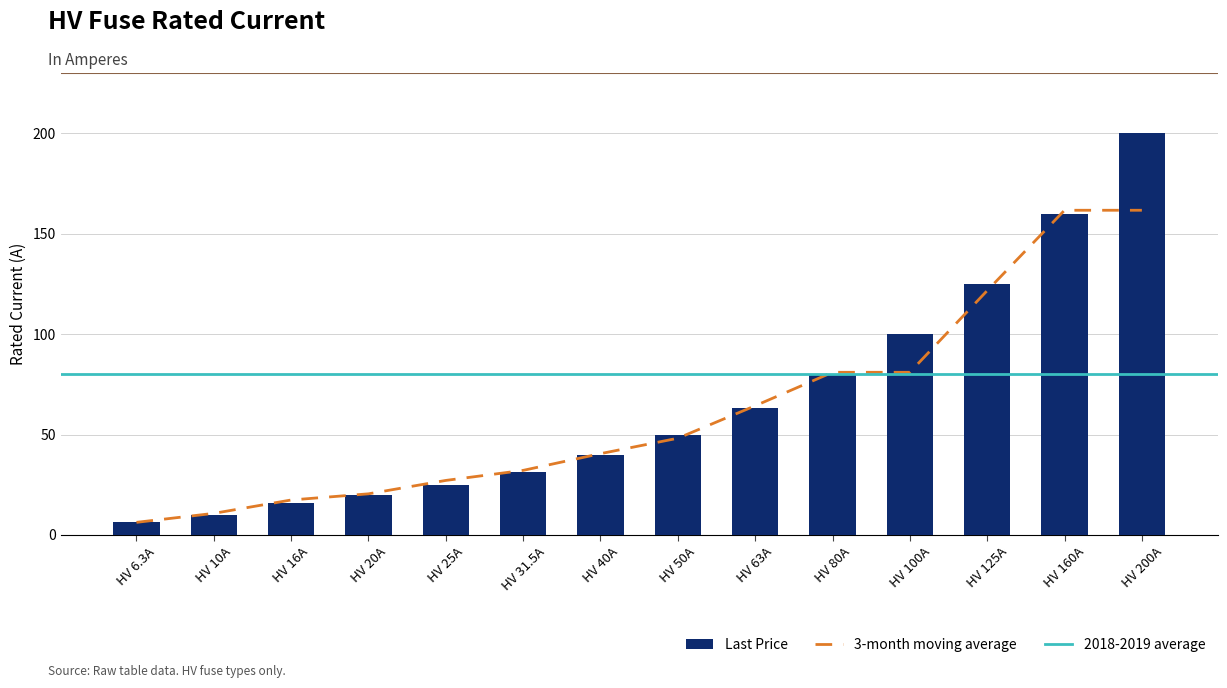

Where is the data nearest to the value 103?

HV 100A